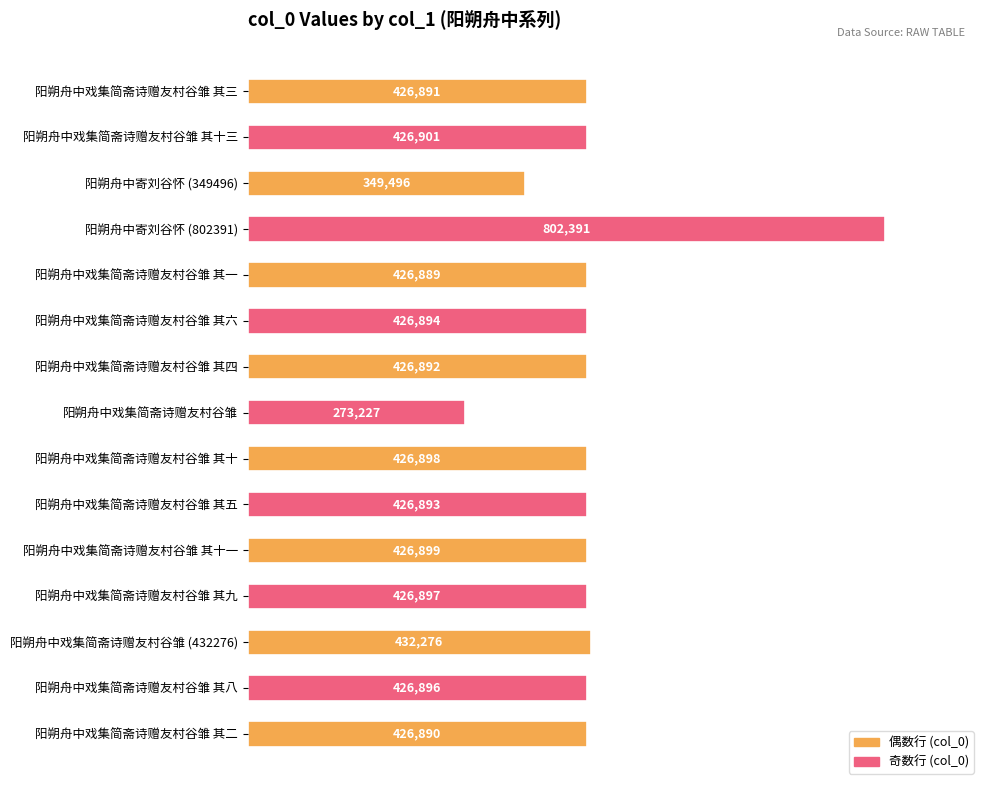

At which category does the chart reach its minimum across all series?

阳朔舟中戏集简斋诗赠友村谷雏